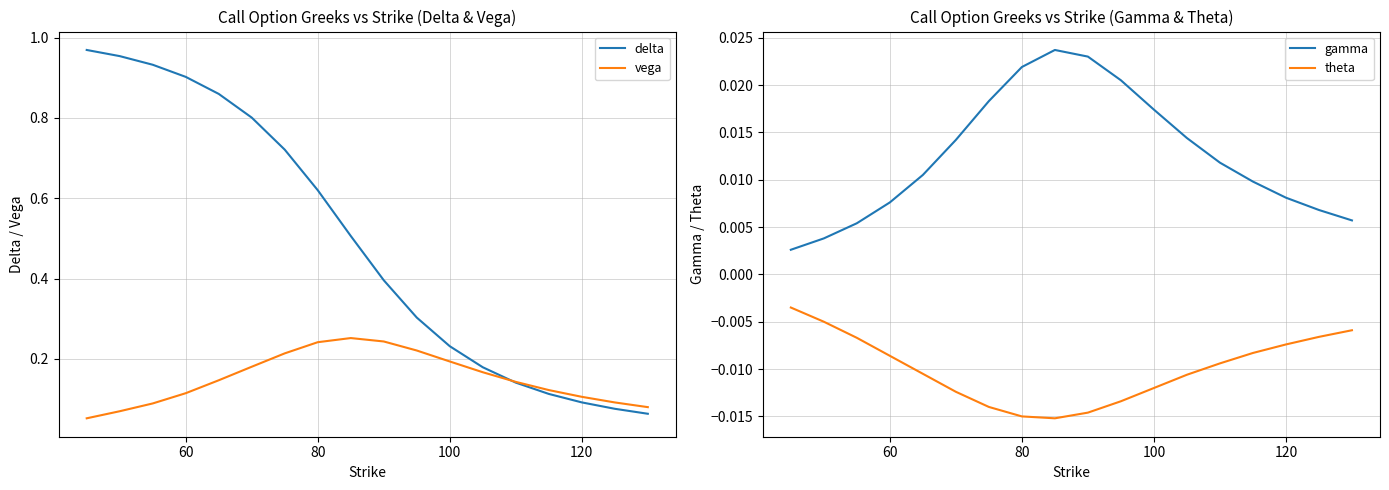

Count the number of categories in the chart.

18